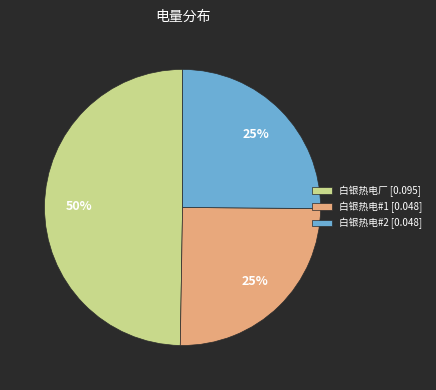

To the nearest percent, what is the difference between the 白银热电厂 and 白银热电#1 slice percentages?

25%